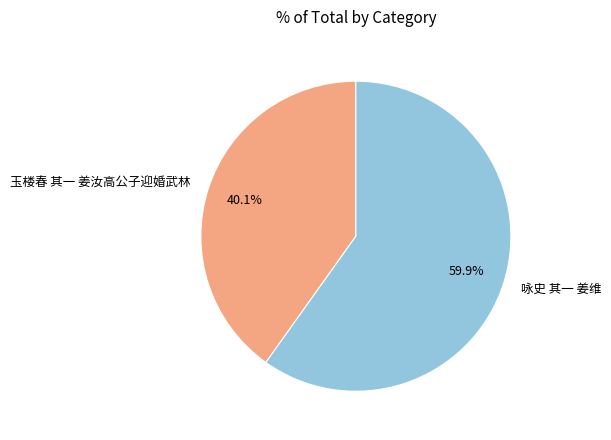

To the nearest percent, what is the difference between the largest and smallest slice percentages?

20%